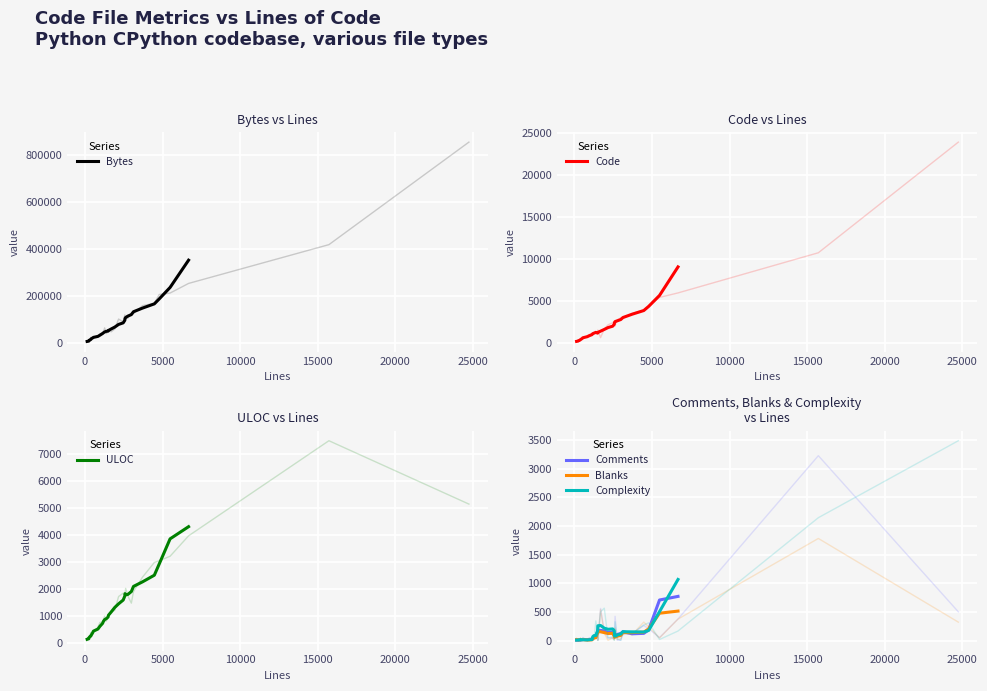

True or false: Blanks has more than 1 interior local peaks.

True